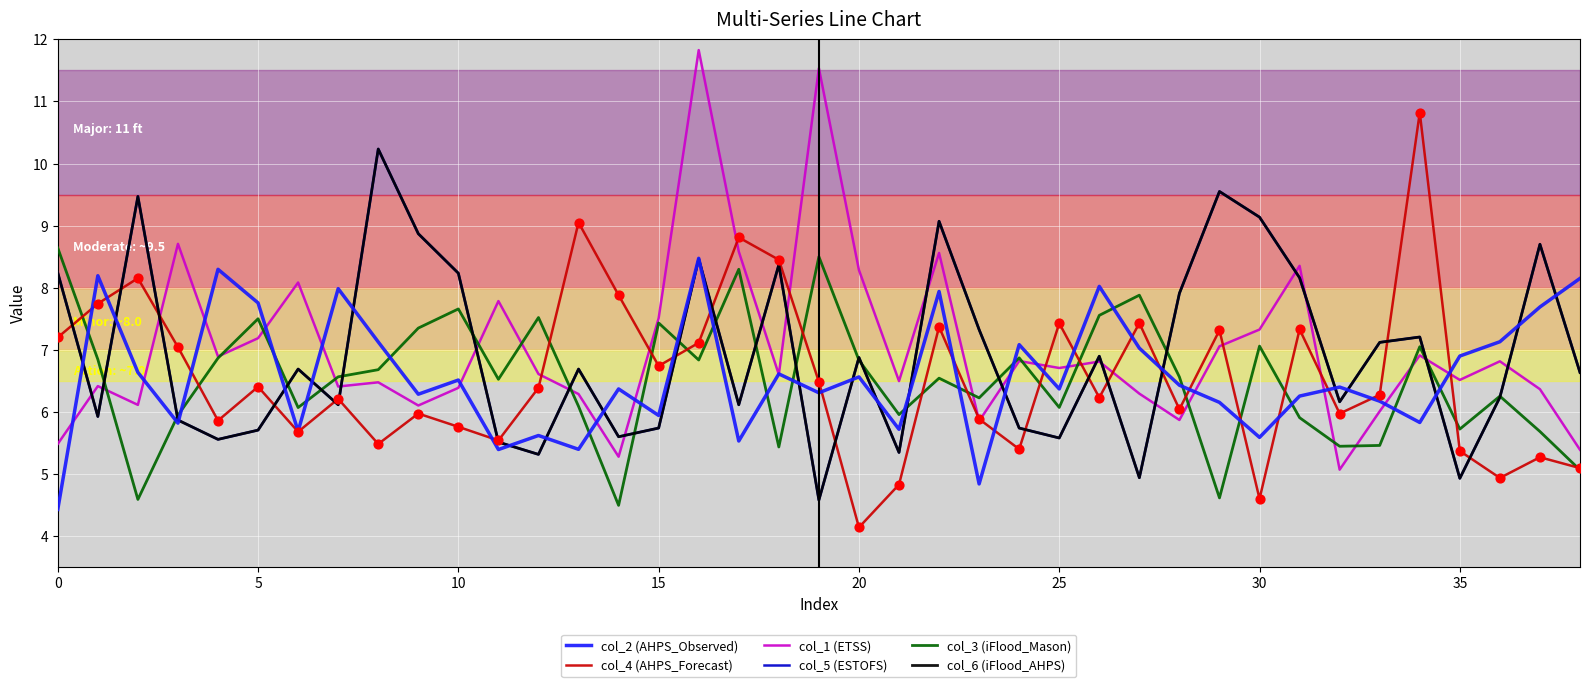

Is this an area chart (filled region under the line)?

No